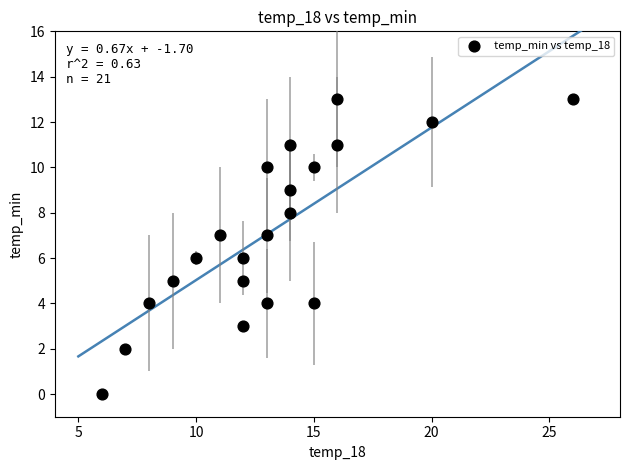

What is the range of X values (max minus min)?

20